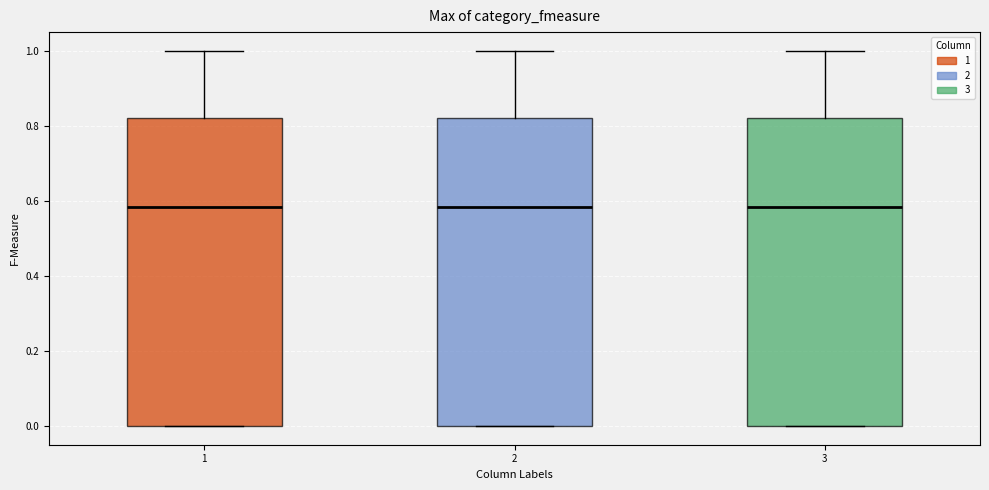

Reading left to right, transcribe this box plot: for each box, give where its median line is, the range the box spans, and where its two whiskers end, as read against the y-axis. The values are not printed on the chart, so give them approximately, as read against the axis.

1: median 0.58, box 0.00 to 0.82, whiskers 0.00 to 1.00
2: median 0.58, box 0.00 to 0.82, whiskers 0.00 to 1.00
3: median 0.58, box 0.00 to 0.82, whiskers 0.00 to 1.00